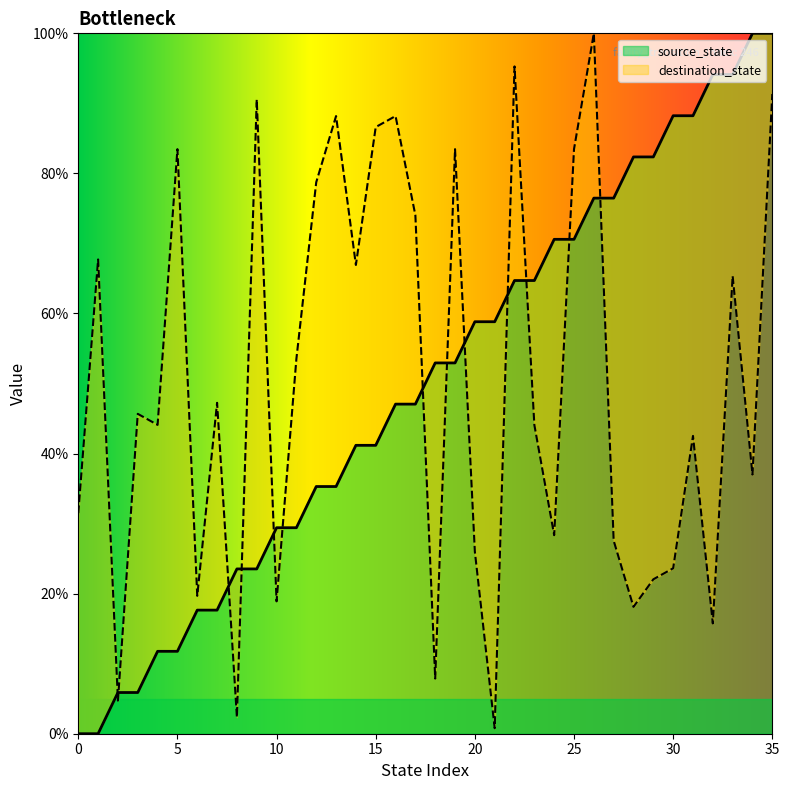

How many times do destination_state and source_state cross each other?

13